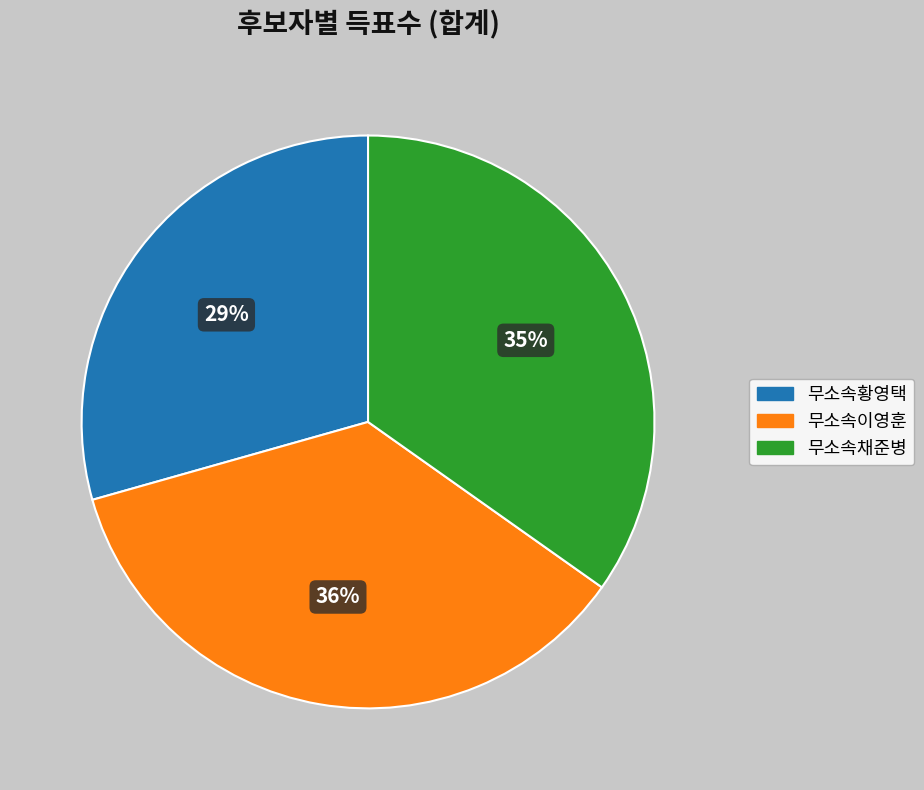

True or false: 무소속채준병 accounts for 21% of the total.

False